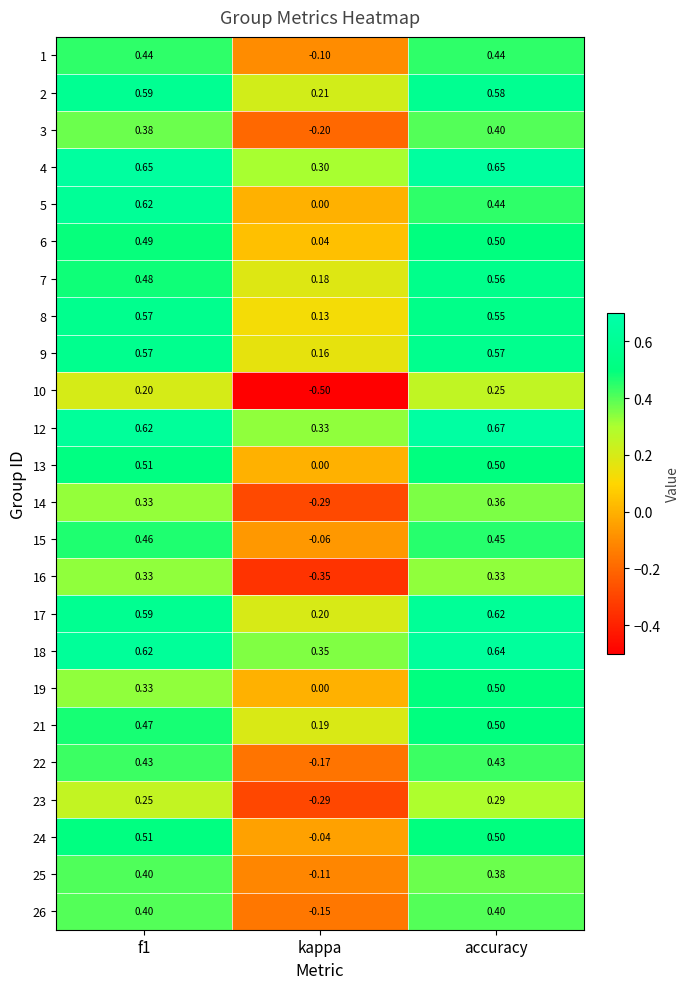

Is the value of 14 at accuracy greater than the value of 24 at f1?

No